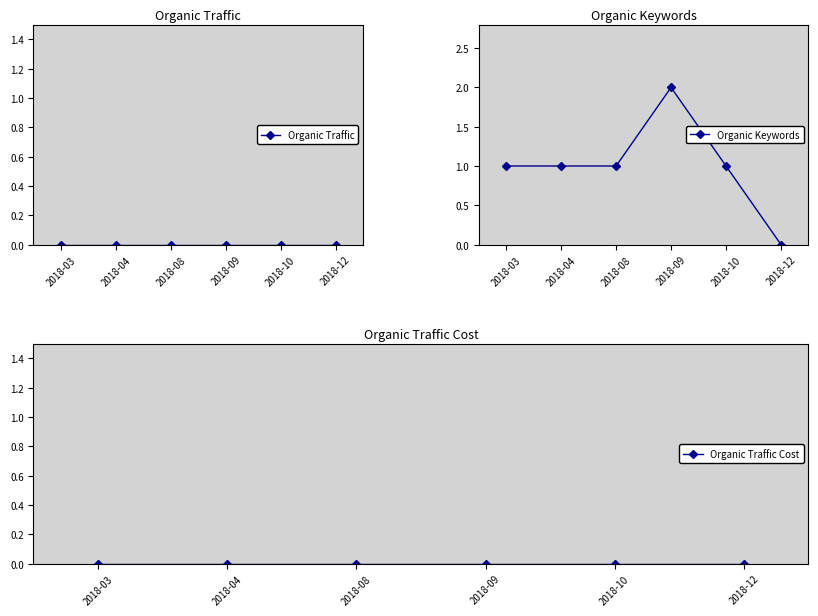

What is the total value across all series at 2018-04?

1